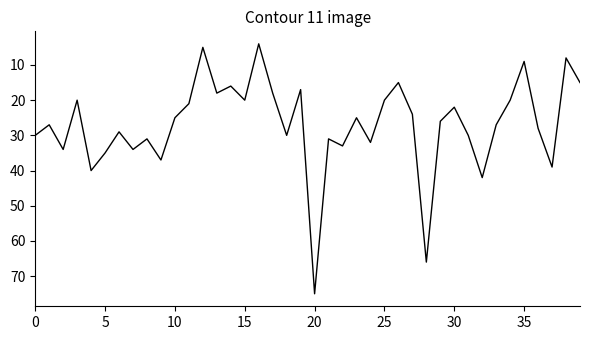

What is the greatest value displayed?

75